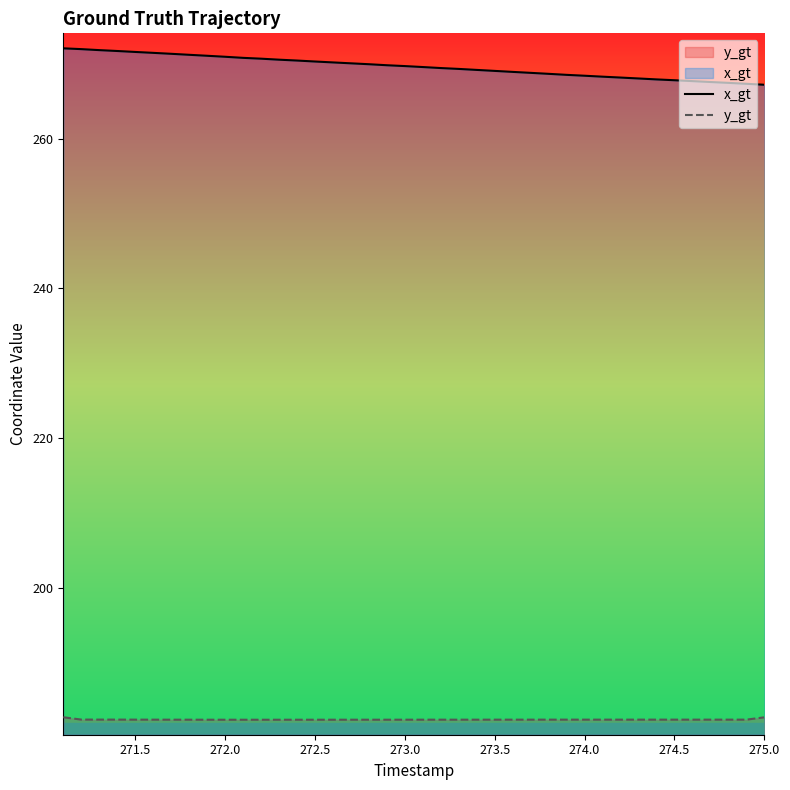

How many lines are shown in the chart?

2